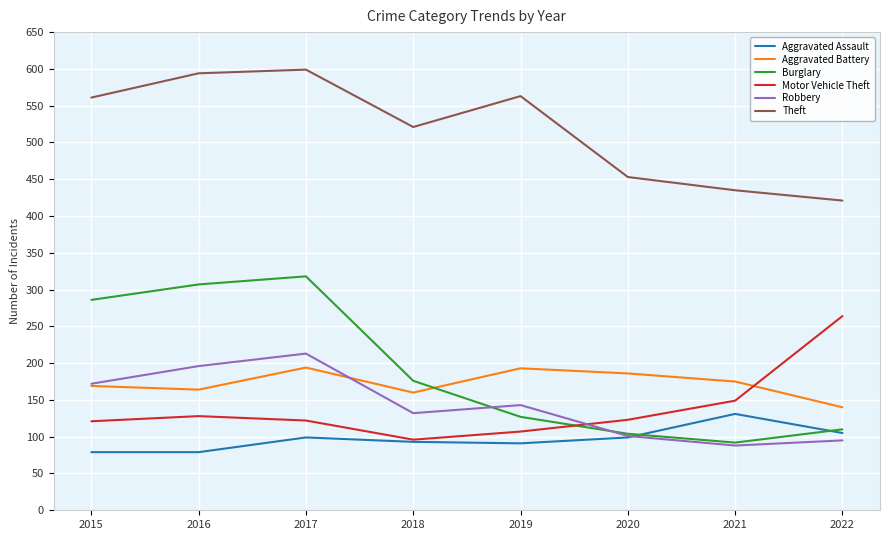

What is the difference between the maximum and minimum values in the Motor Vehicle Theft series?

168